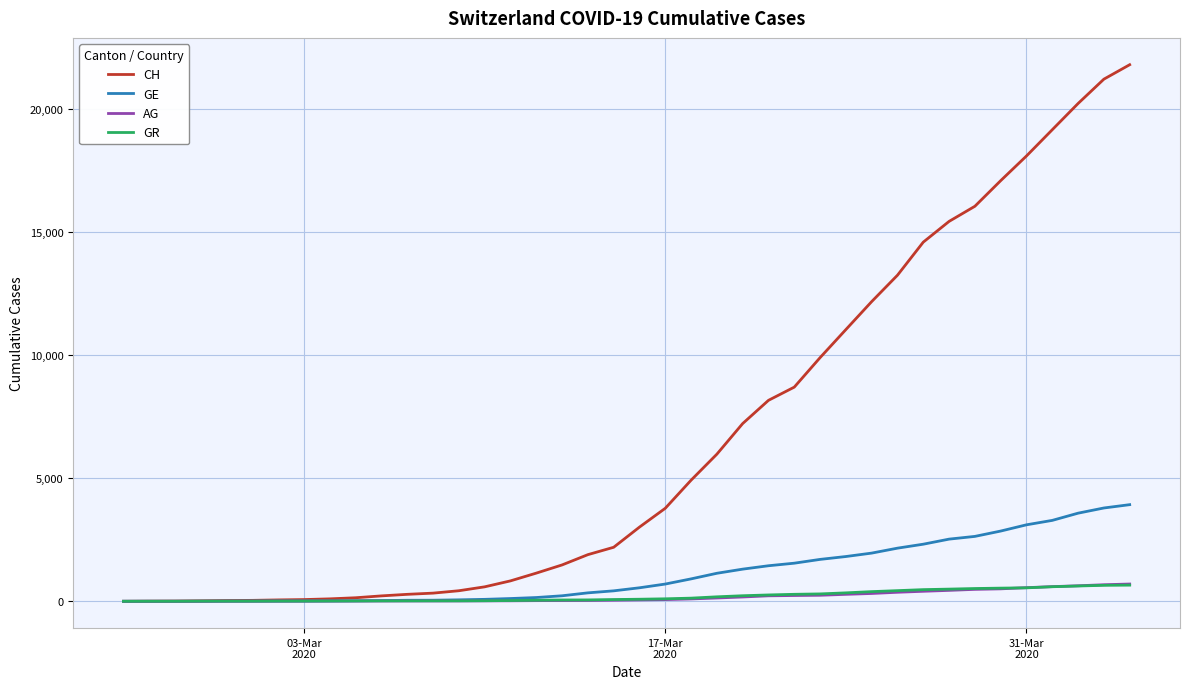

Which series has the widest spread of values?

CH